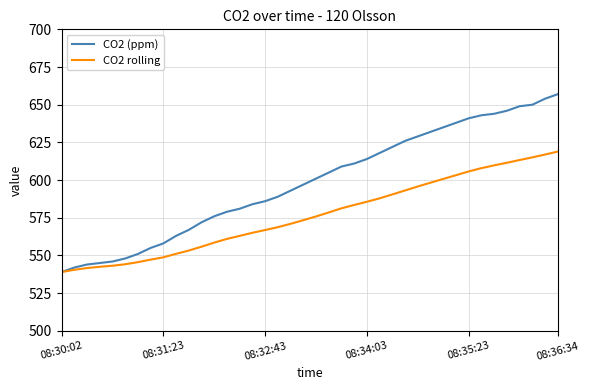

What is the minimum value shown in the chart?

539.0